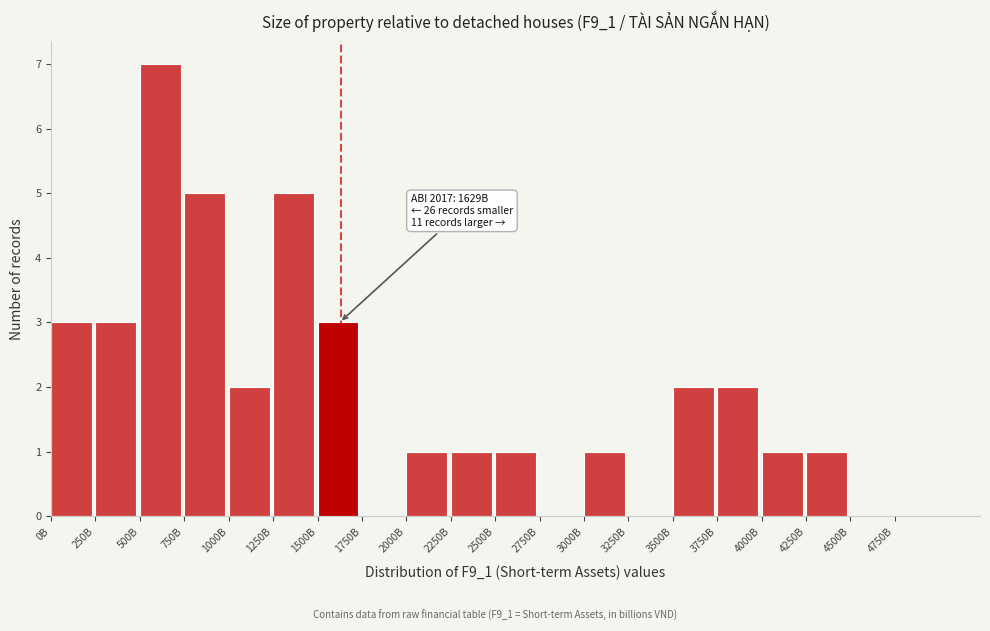

Reading right to left, what are all the values shown in this chart?

4750B=0	4500B=0	4250B=1	4000B=1	3750B=2	3500B=2	3250B=0	3000B=1	2750B=0	2500B=1	2250B=1	2000B=1	1750B=0	1500B=3	1250B=5	1000B=2	750B=5	500B=7	250B=3	0B=3